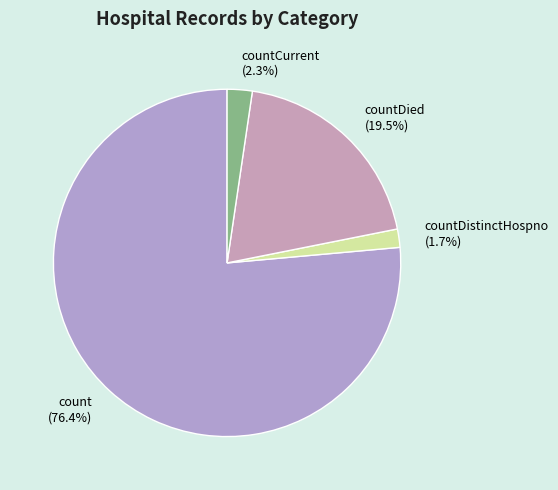

What is the smallest slice in the pie chart?

countDistinctHospno